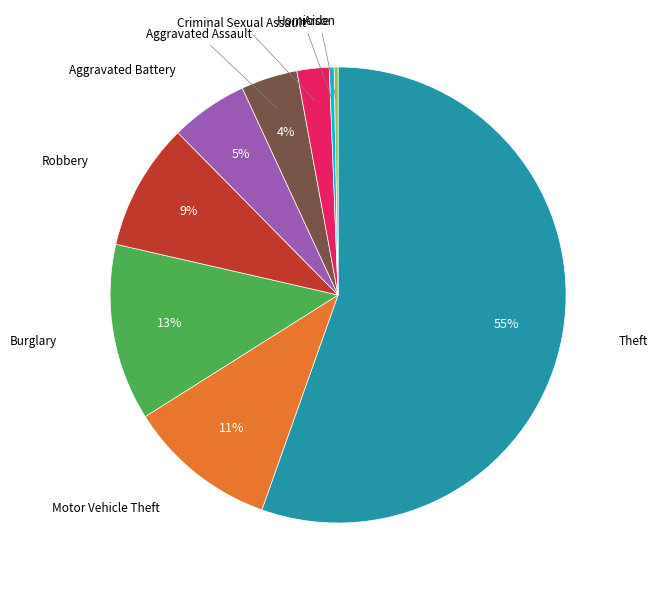

To the nearest percent, what is the average slice percentage?

11%